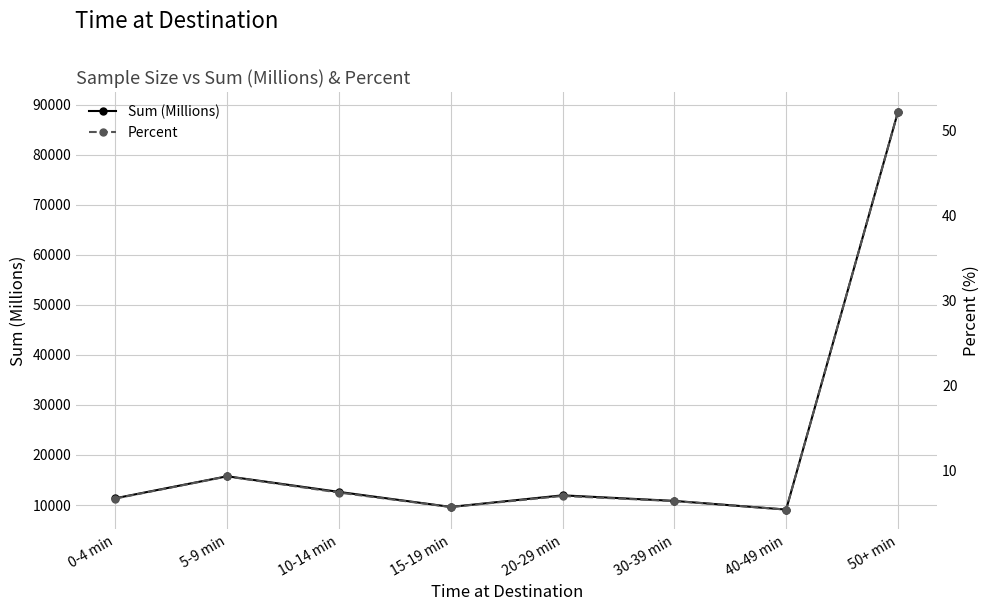

At which label does Percent reach its peak?

50+ min